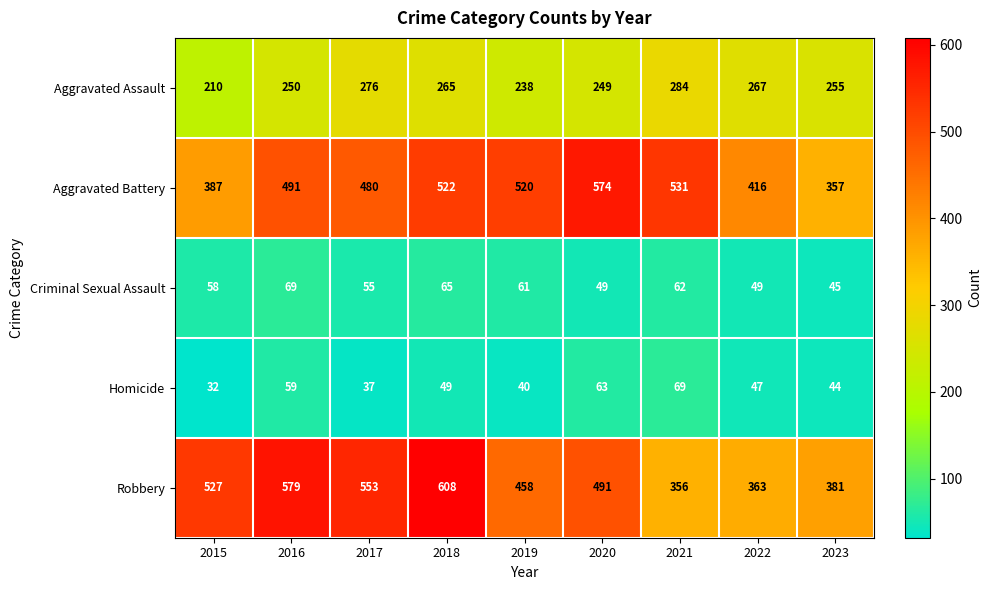

True or false: Criminal Sexual Assault has a value of 61 at 2019.

True